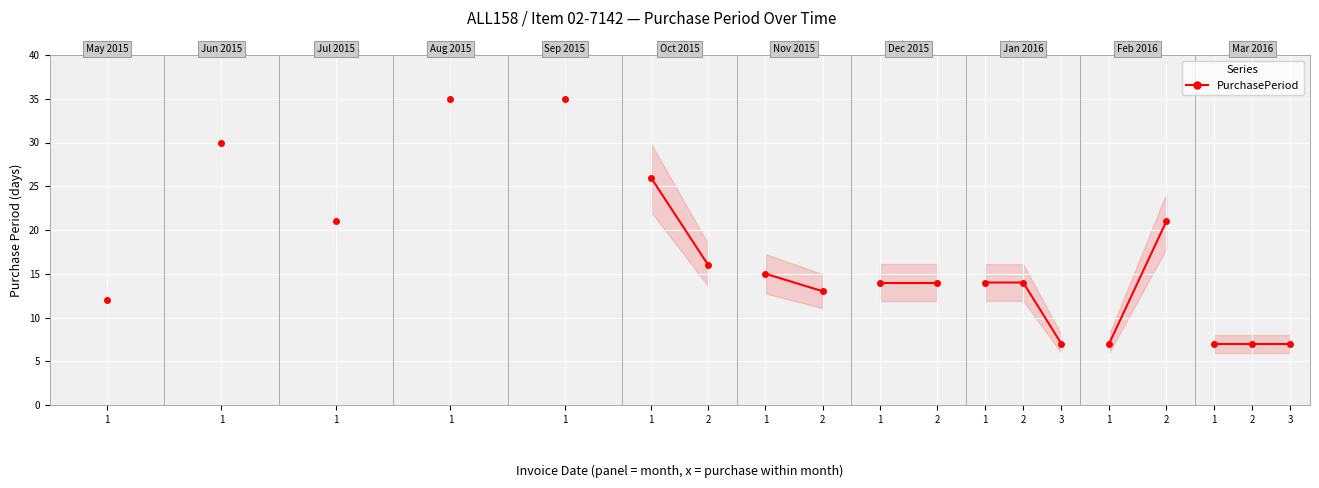

Where is the first local minimum?

2015-07-08